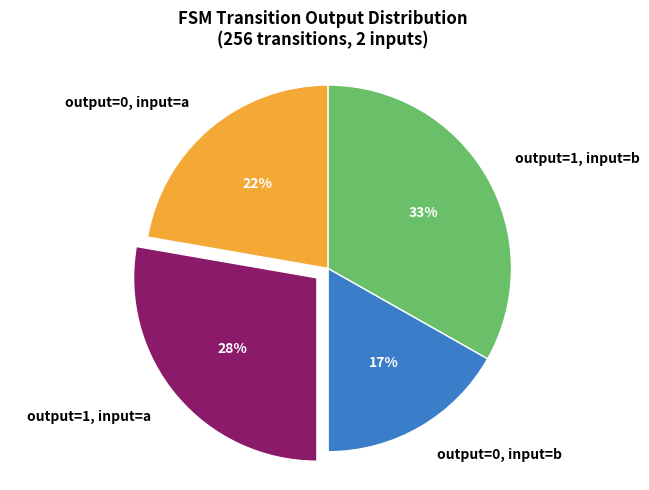

Which has a higher value, output=1, input=b or output=0, input=b?

output=1, input=b